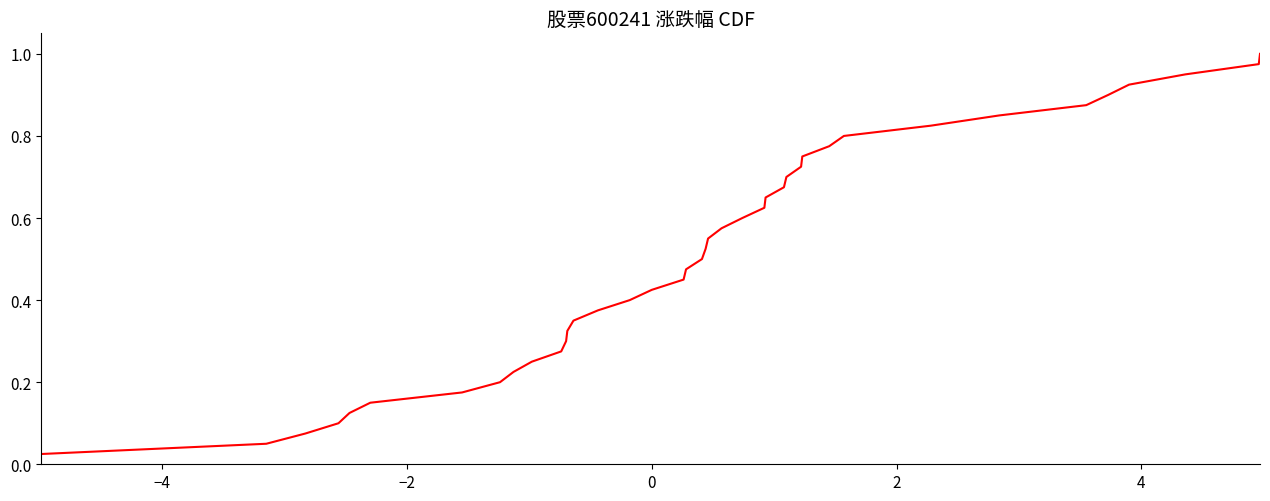

How many lines are shown in the chart?

1